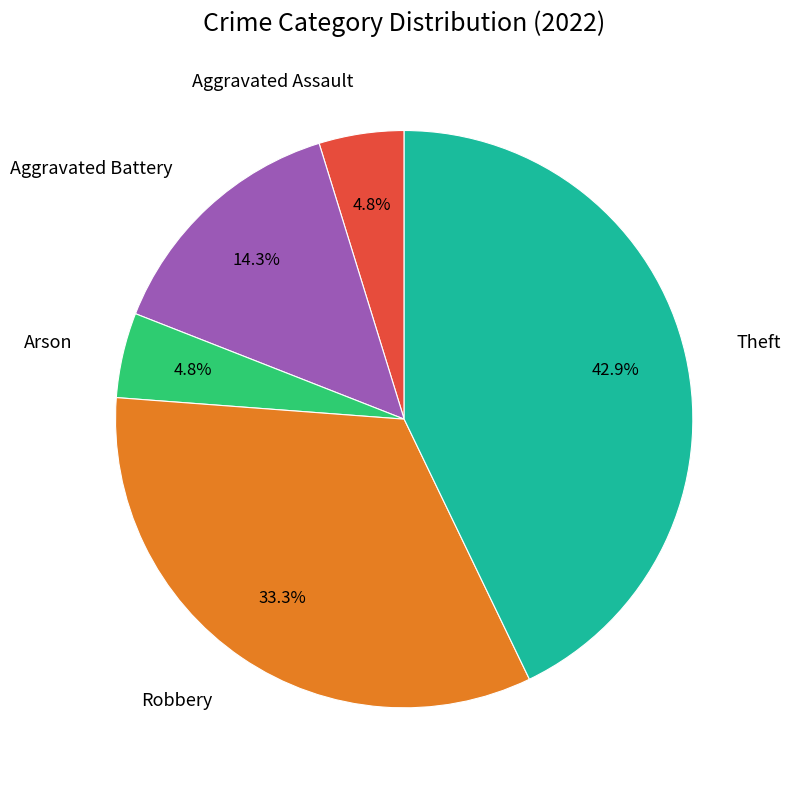

Approximately how many times larger is the value at Aggravated Battery compared to Theft?

0.3